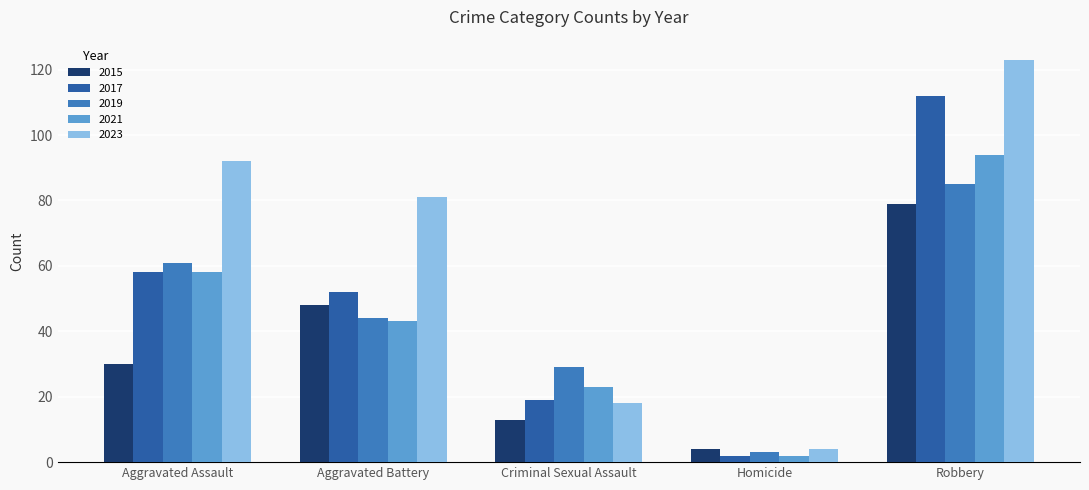

What is the average value of the 2017 series?

49